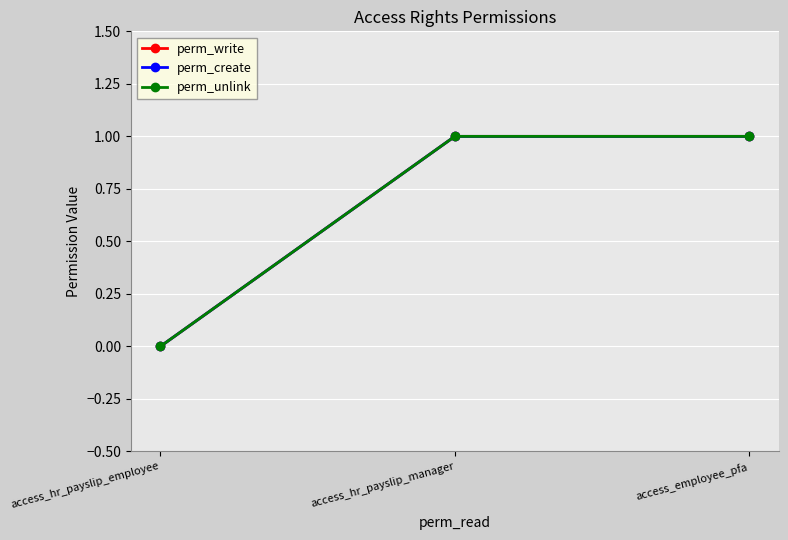

Which category has the highest value across all series?

access_hr_payslip_manager